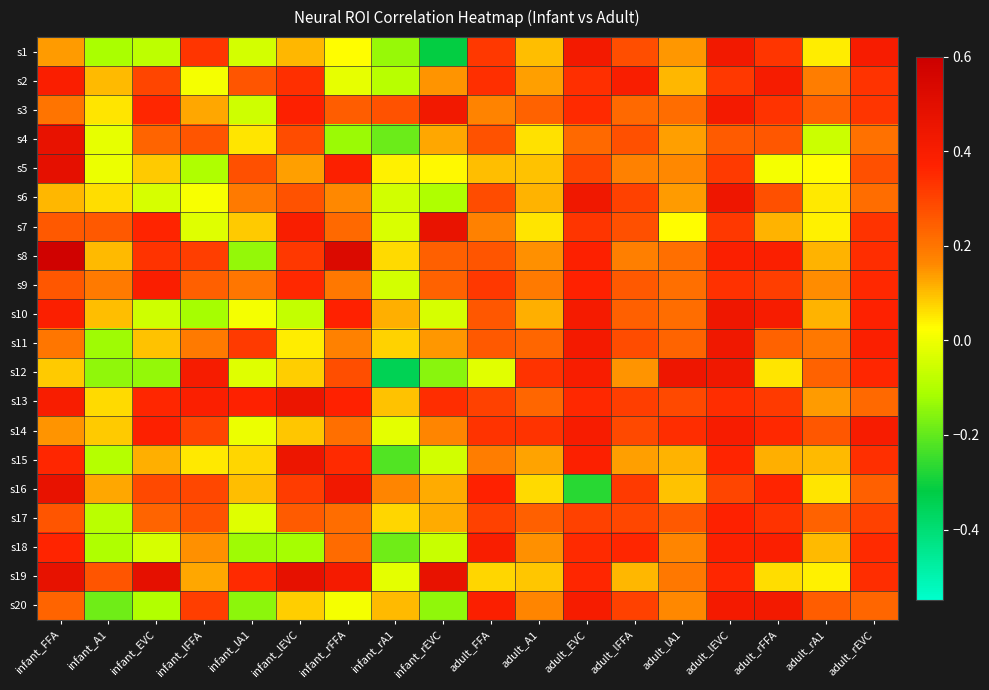

At infant_lEVC, list the series in order from largest to smallest.

s19, s13, s15, s7, s3, s9, s2, s8, s16, s4, s6, s17, s5, s1, s14, s12, s20, s11, s10, s18